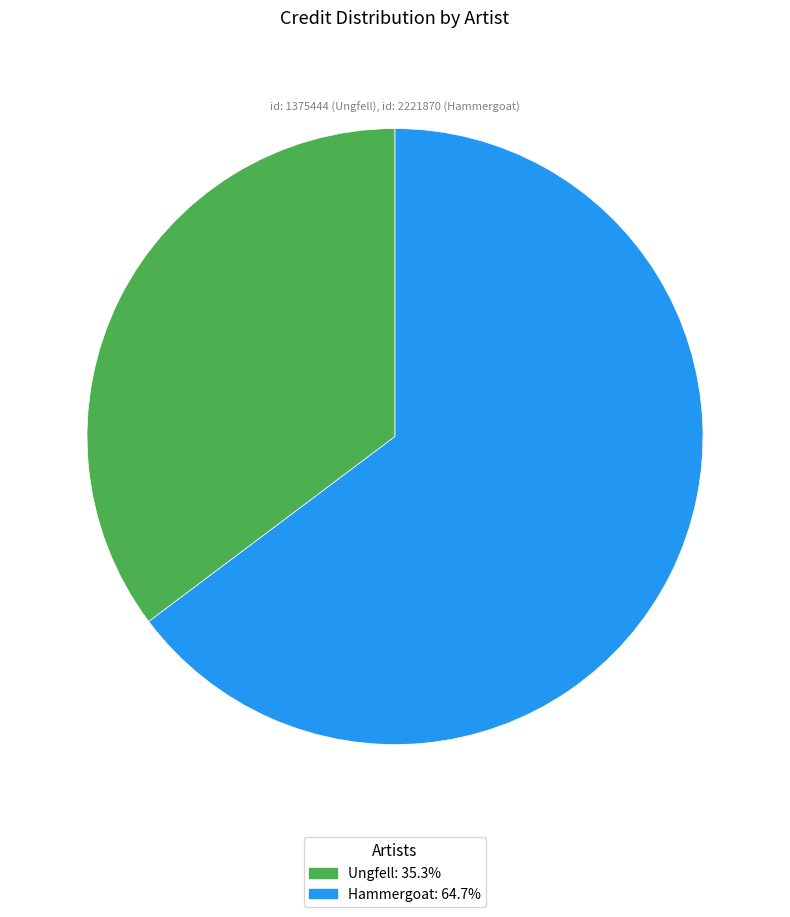

Which slice represents more than half of the pie?

Hammergoat